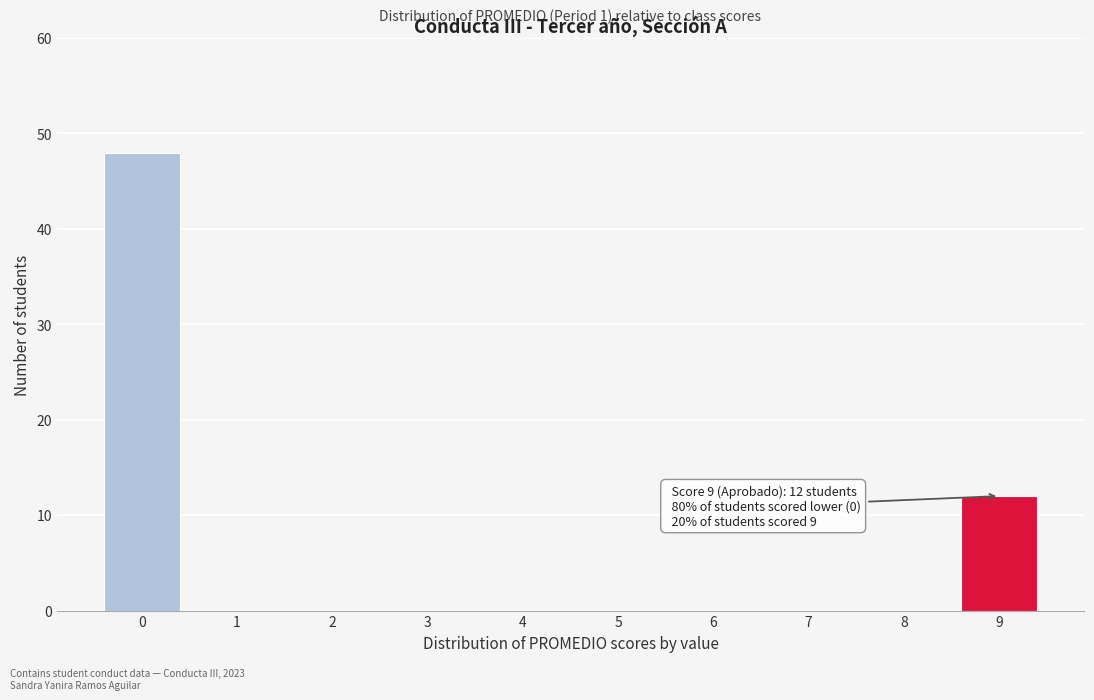

Over which range of the x-axis is the bar tallest?

-0.5 to 0.5